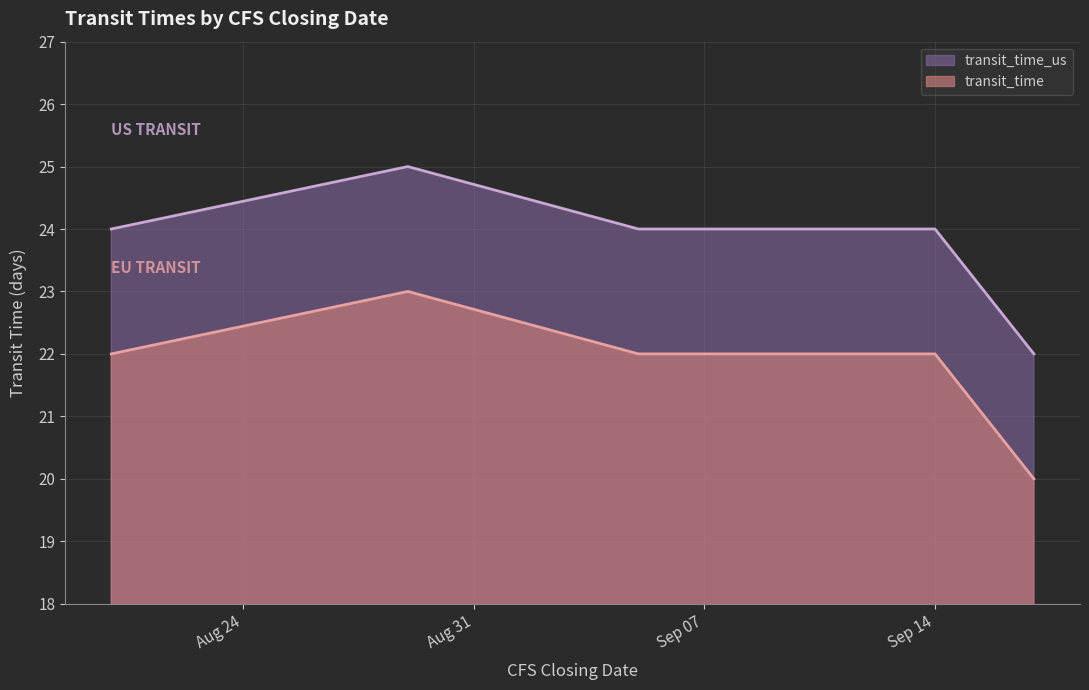

What is the smallest value displayed?

20